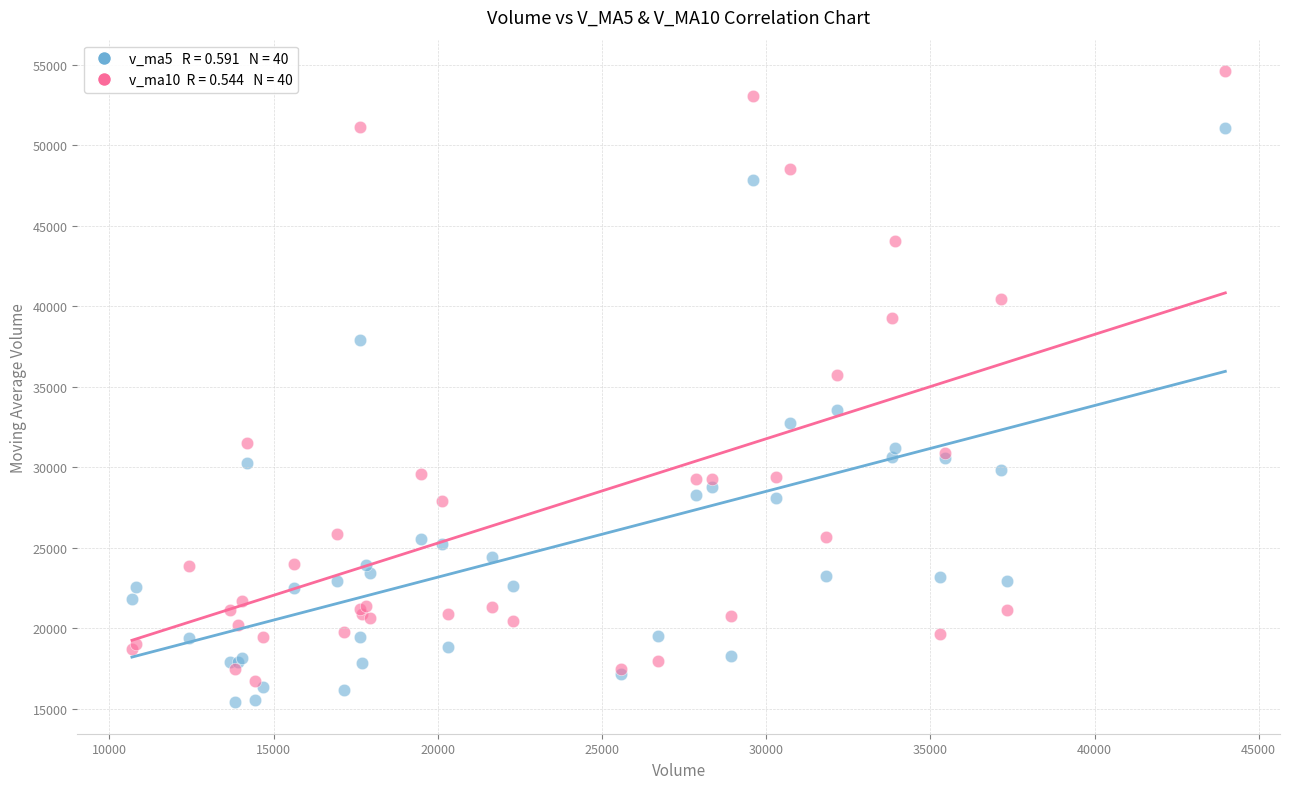

Across all series, what Y value is closest to 35005?

35719.7